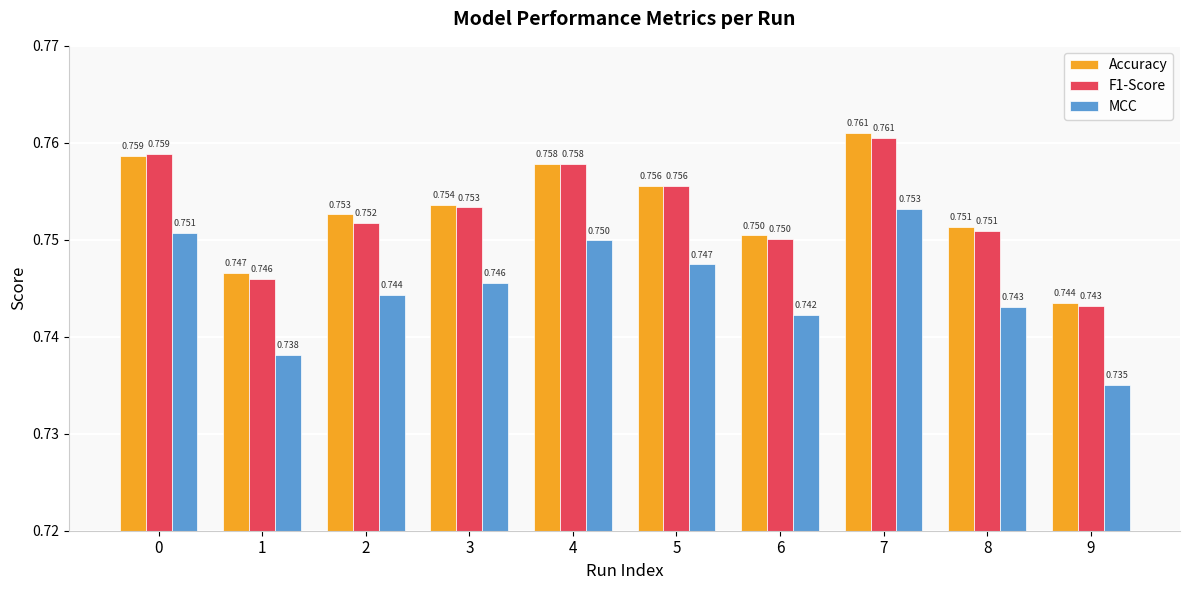

Is the value of Accuracy at 9 greater than the value of F1-Score at 7?

No